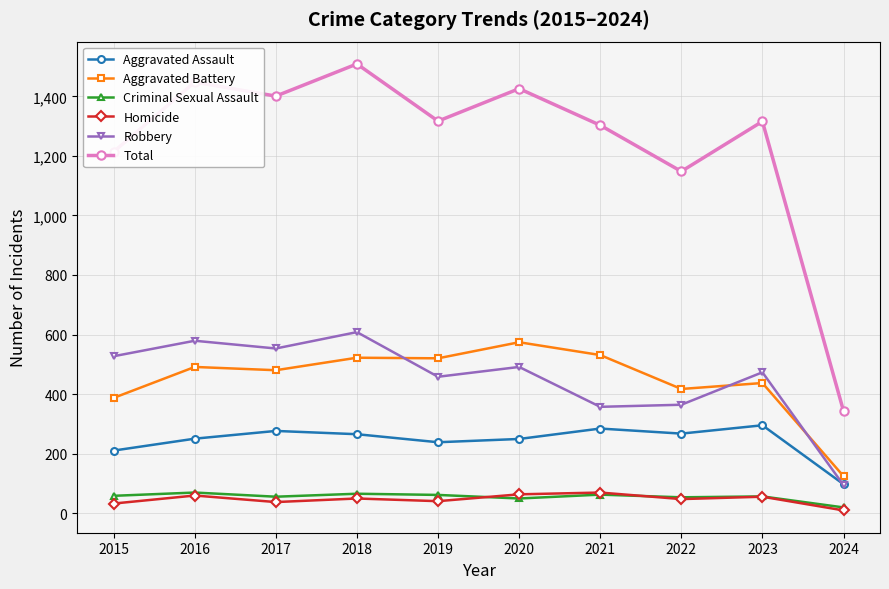

True or false: Aggravated Battery and Total cross at least once.

False